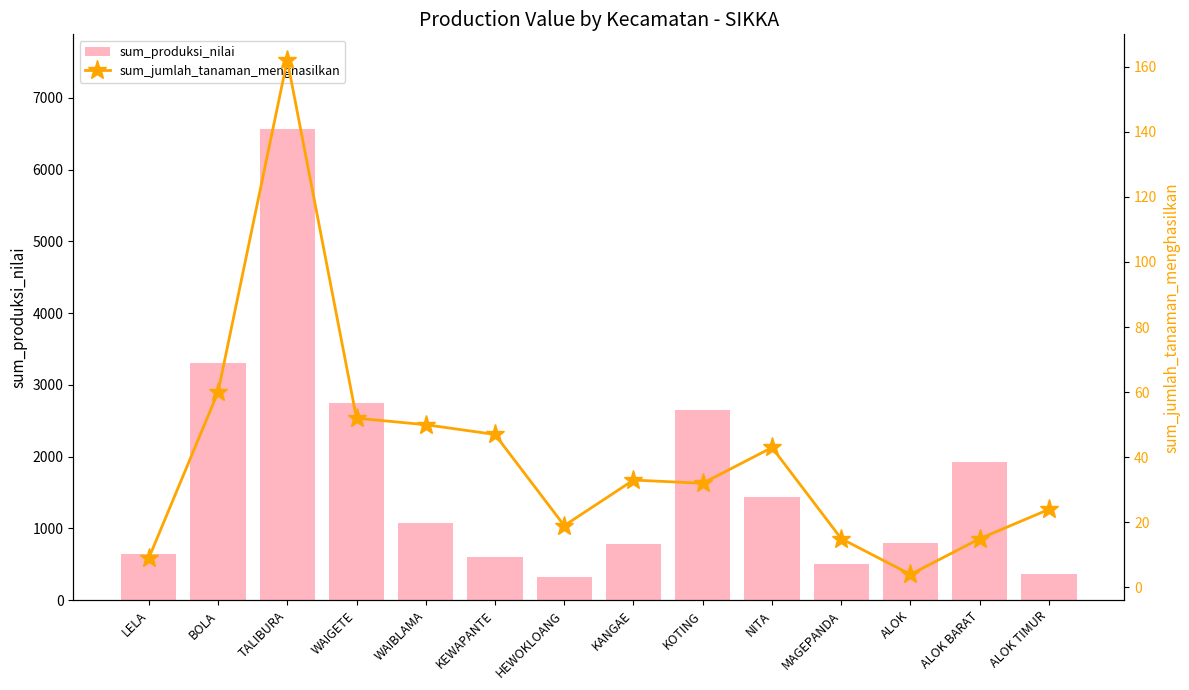

What is the sum of all sum_produksi_nilai values?

23687